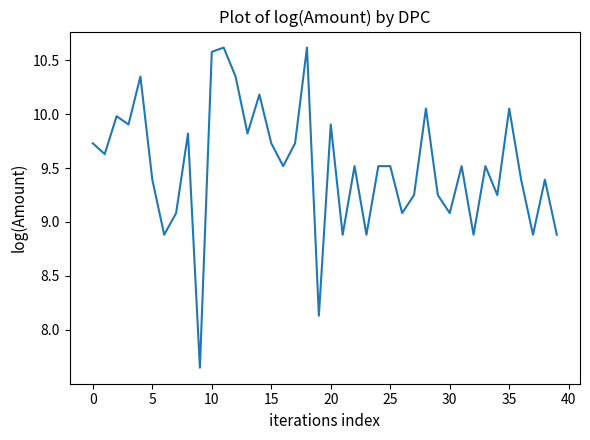

Does the chart have visible grid lines?

No